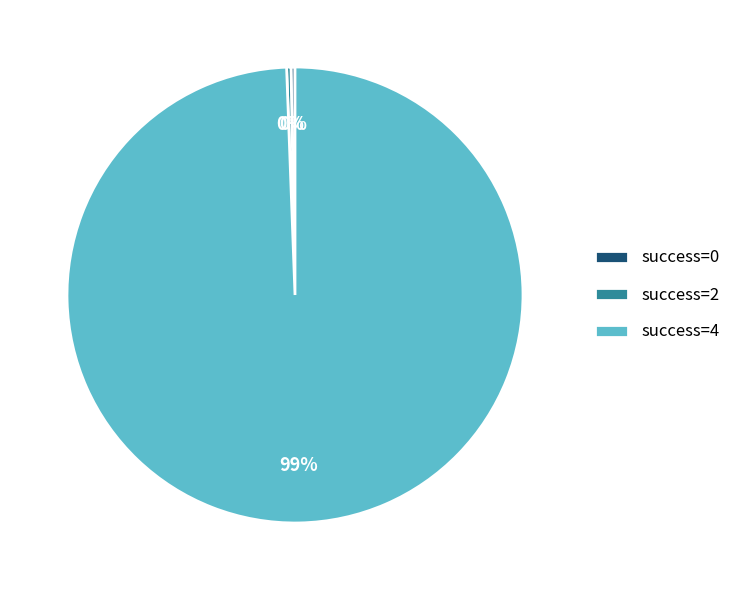

To the nearest percent, what is the average slice percentage?

33%